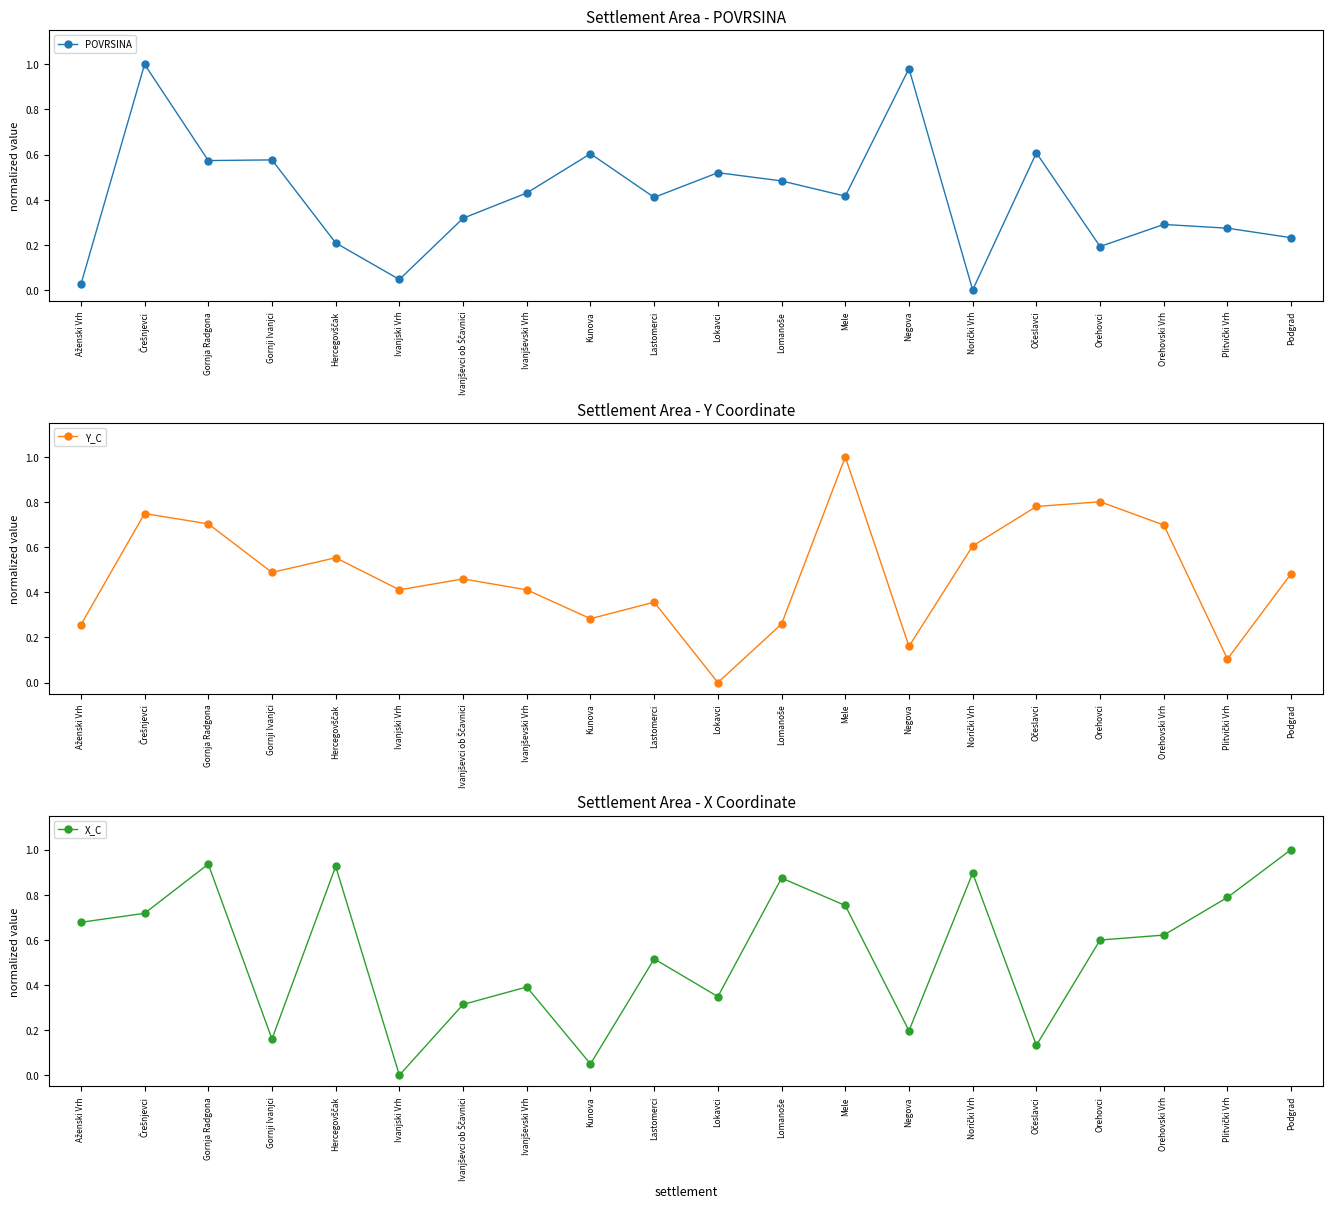

Which series changed the most between Norički Vrh and Orehovski Vrh?

POVRSINA